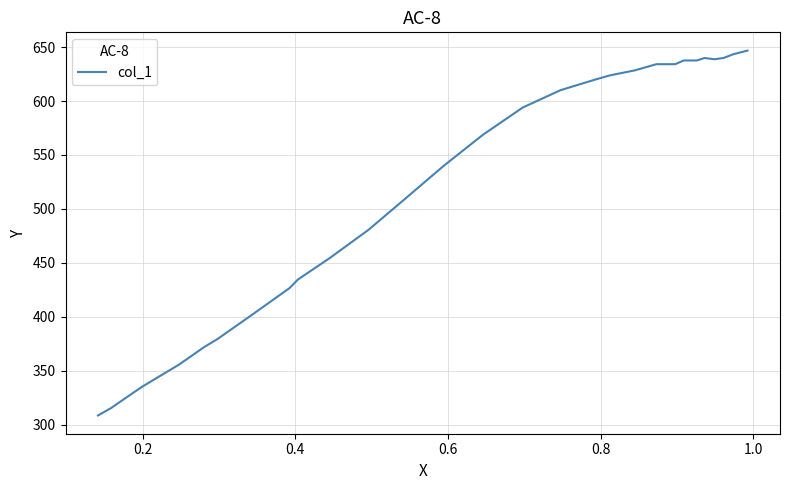

Is it true that the value at 28 is 191.1?

False